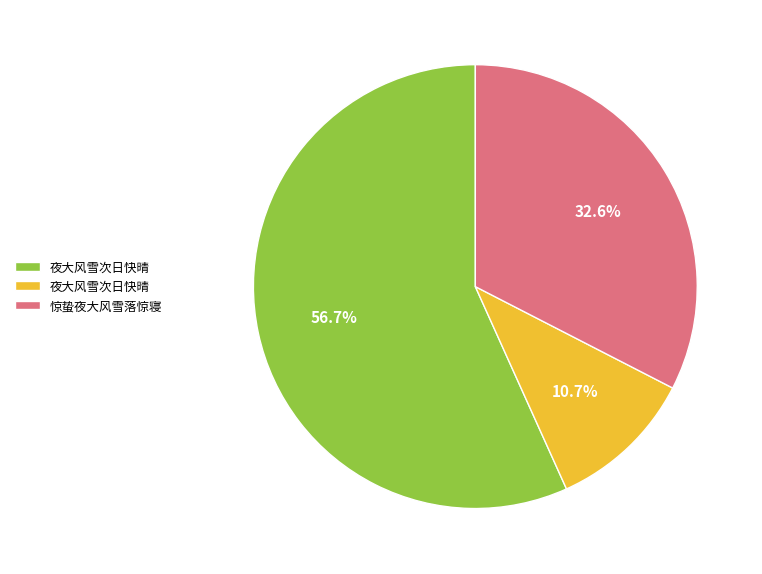

Does any single category account for the majority?

Yes